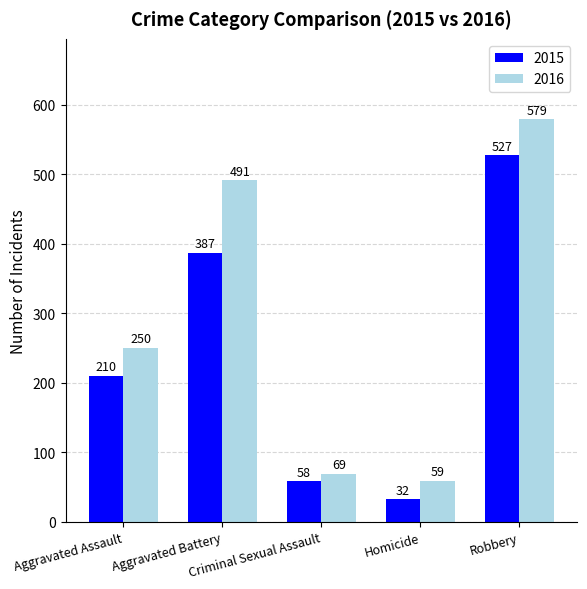

What is the difference between the maximum and minimum values in the 2016 series?

520